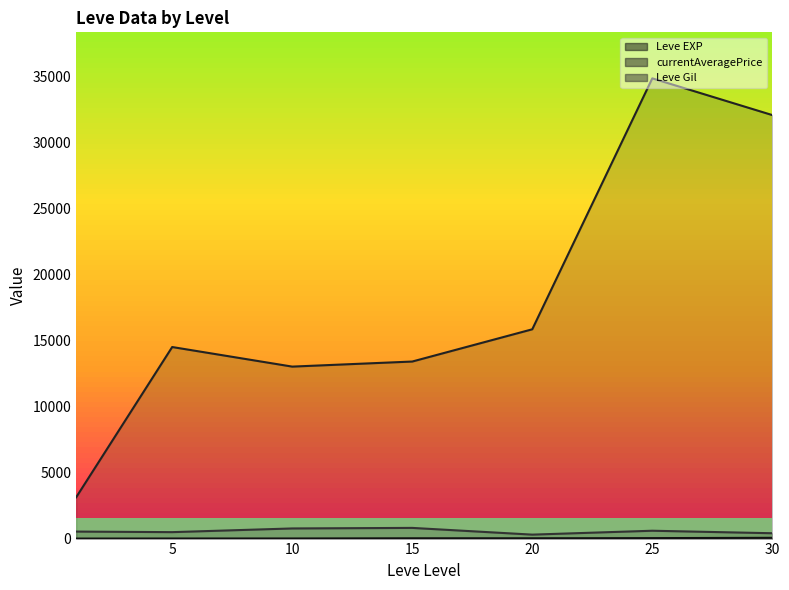

What are all the series names shown in the legend?

Leve EXP (line), currentAveragePrice (line), Leve Gil (line)